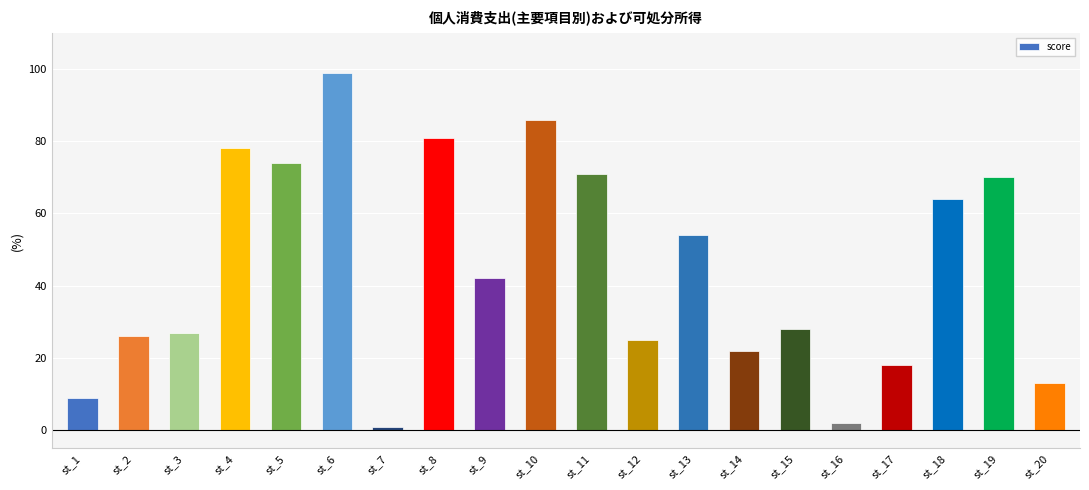

What is the sum of all values?

890